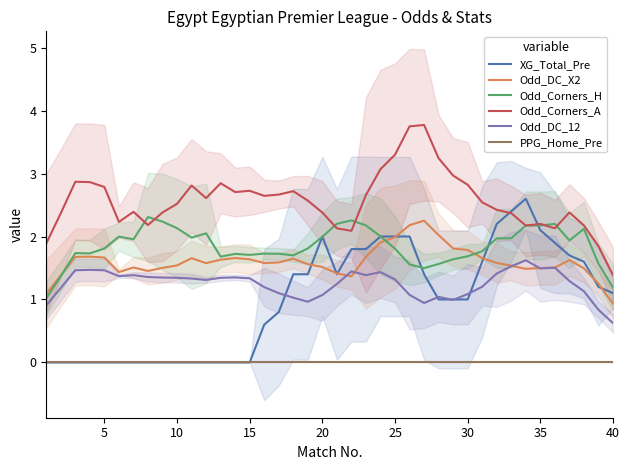

True or false: Odd_DC_X2 has a value of 0.9 at 40.

True